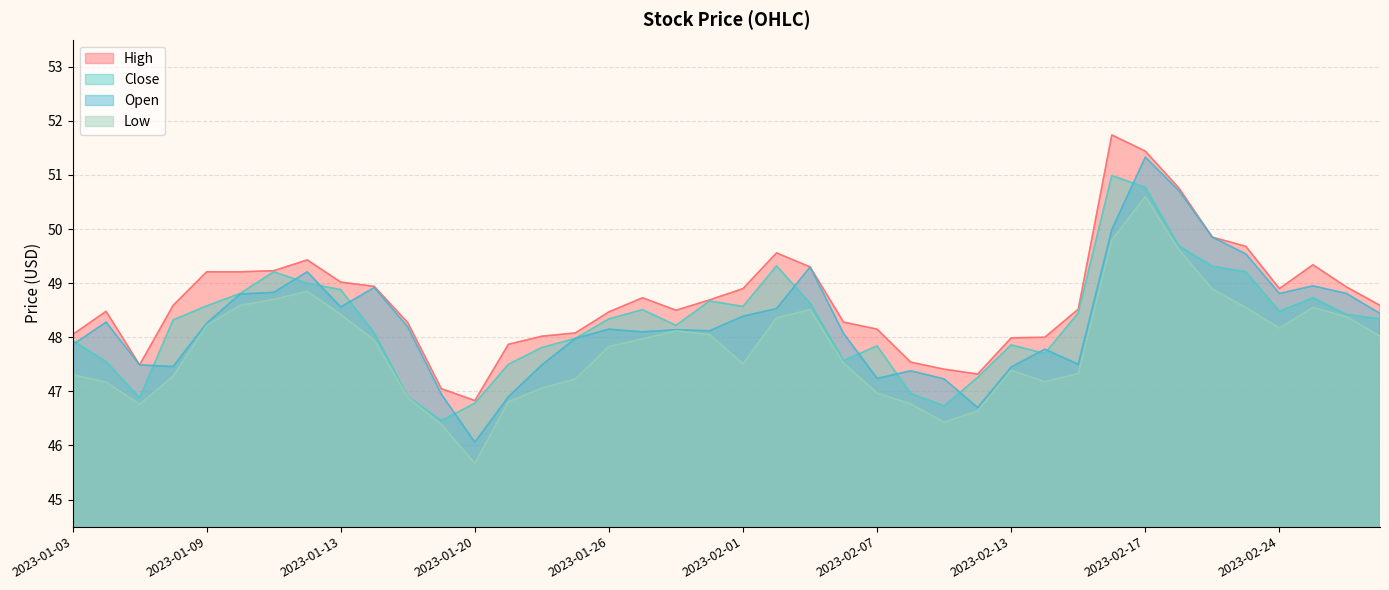

List the series in order of their peak value, highest first.

High, Open, Close, Low